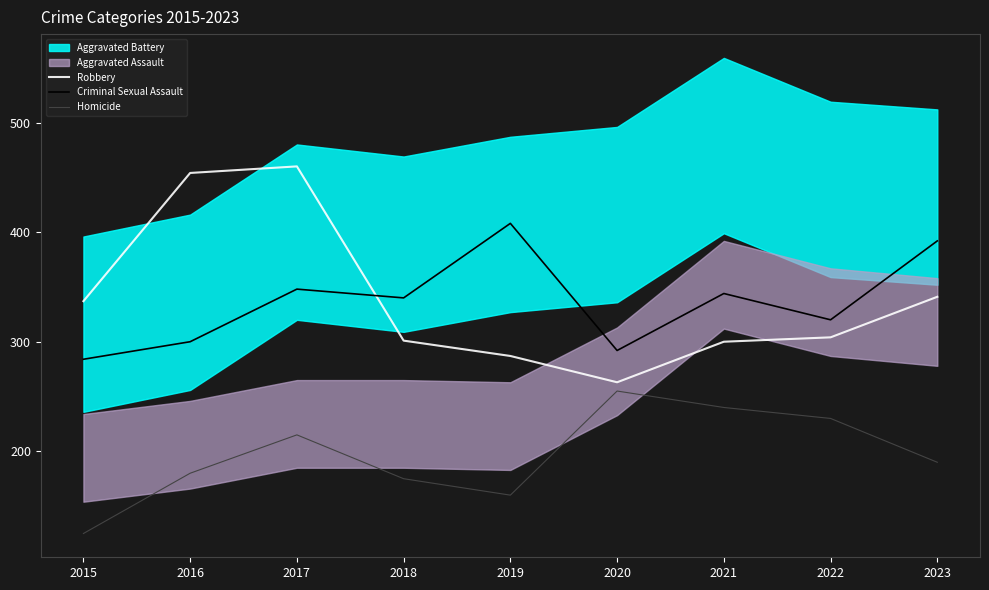

Which has a higher value, 2021 or 2020?

2021